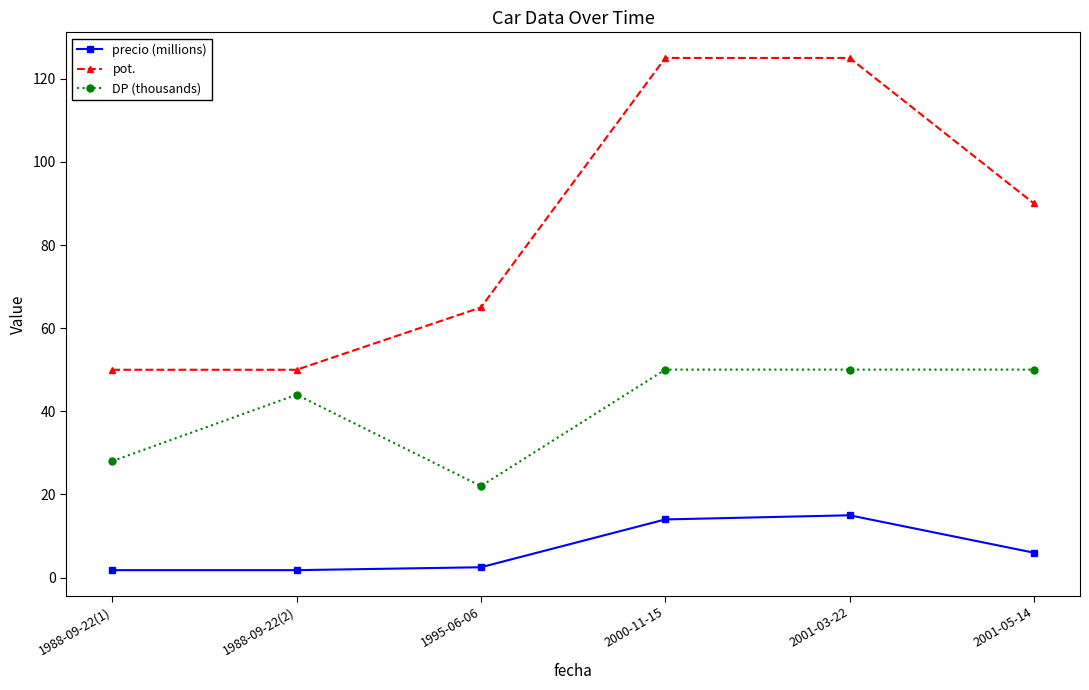

Rank the series at 2001-03-22 from lowest to highest value.

precio (millions), DP (thousands), pot.